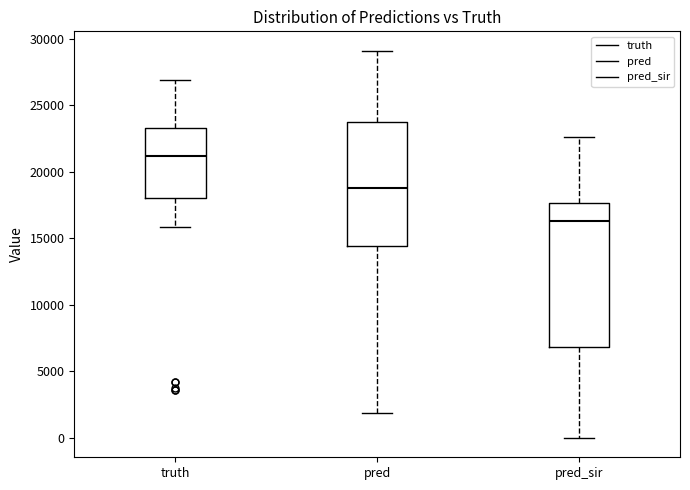

Where is the upper edge of the box for truth on the y-axis? The values are not printed on the chart, so give them approximately, as read against the axis.

23500